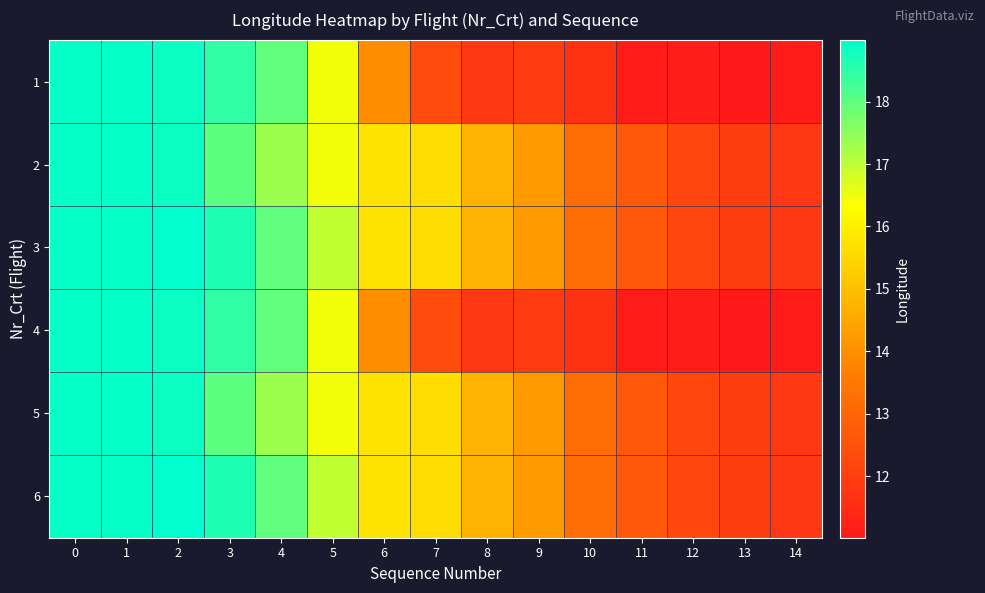

Which series has the widest spread of values?

1